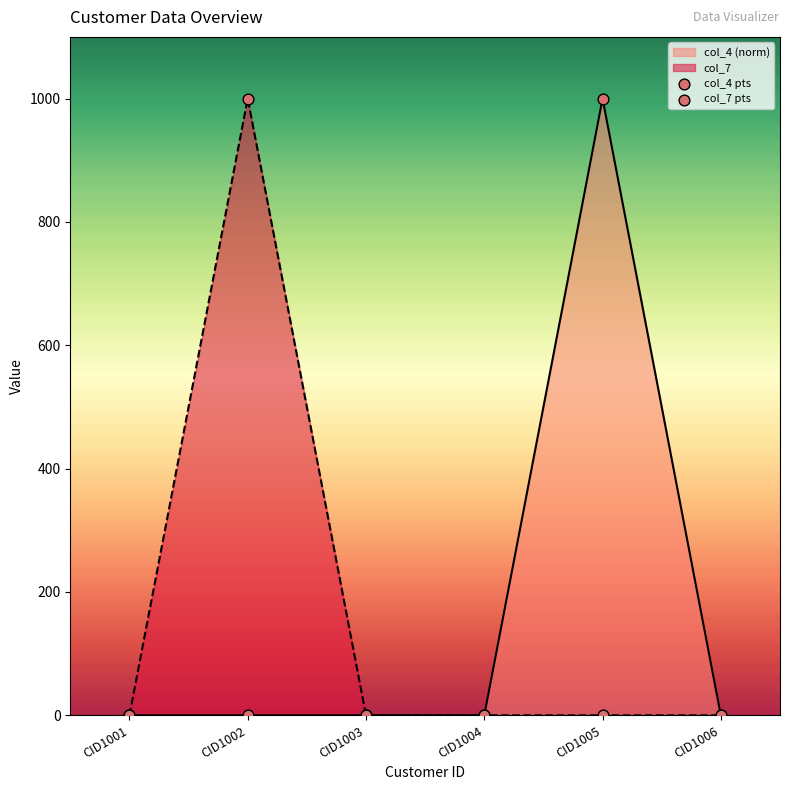

Which series has the largest Y range (max minus min)?

col_4 pts